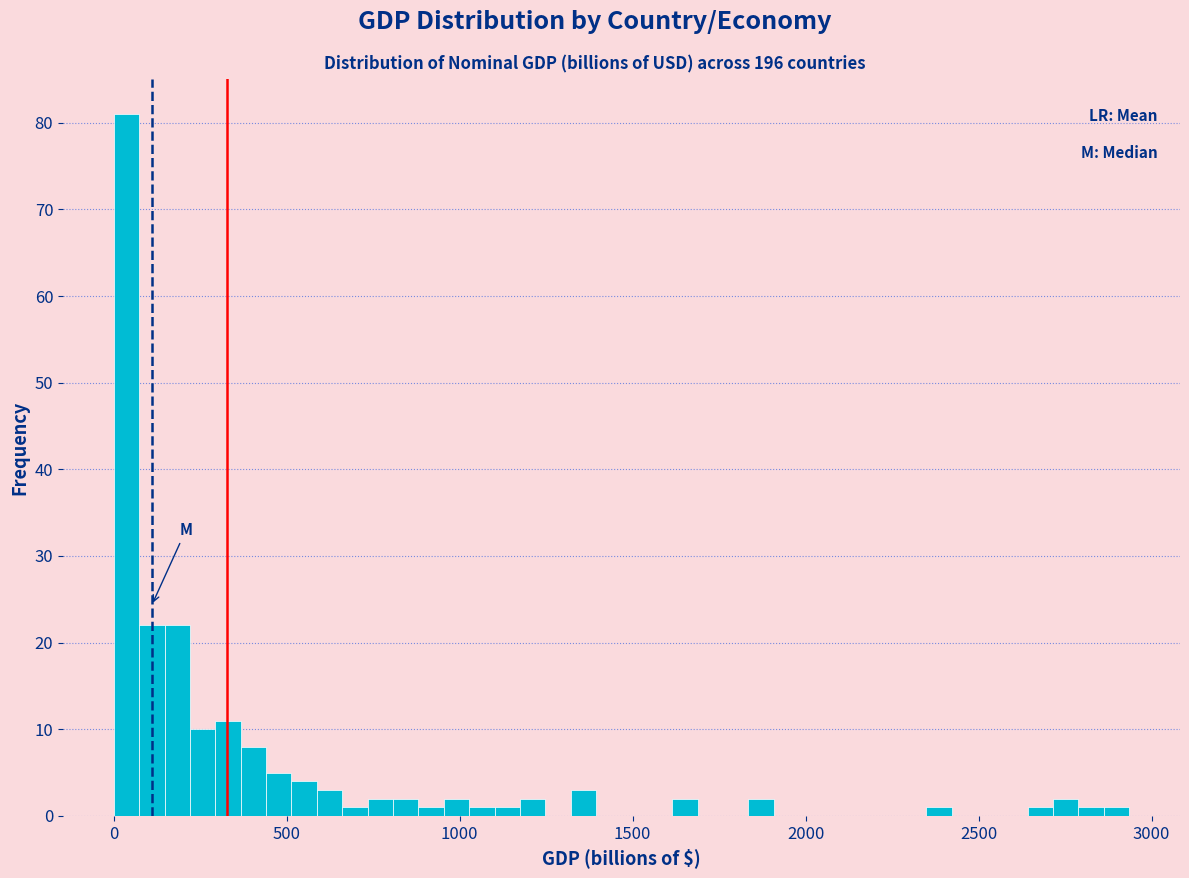

Around what value on the x-axis is the tallest bar? Give the approximate position of its centre, as read against the axis.

50